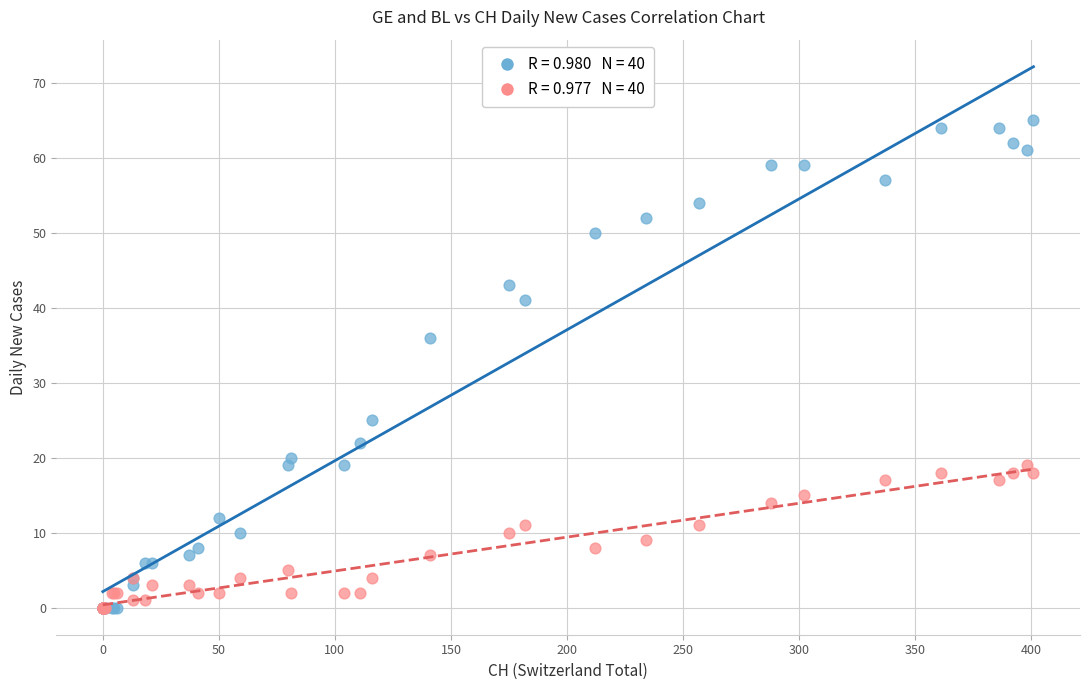

Across all series, what Y value is closest to 32?

36